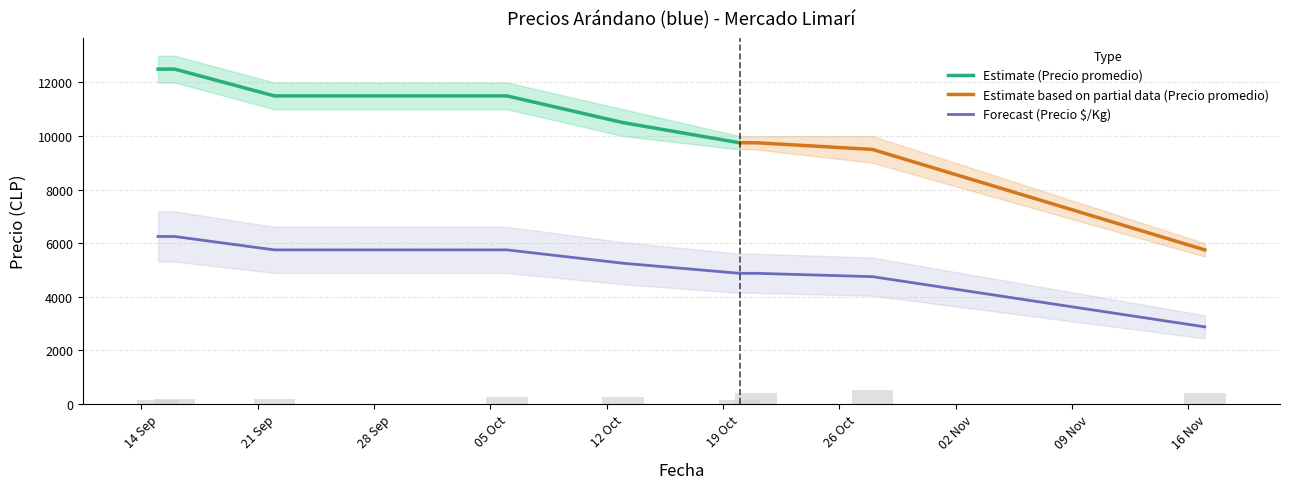

Reading left to right, list all the values displayed in this chart.

Precio minimo: 12000	12000	11000	11000	10000	9500	9500	9000	5500
Precio promedio ponderado: 12500	12500	11500	11500	10500	9750	9750	9500	5750
Precio maximo: 13000	13000	12000	12000	11000	10000	10000	10000	6000
Volumen: 160	200	200	240	240	160	400	500	400
Precio $/Kg: 6250	6250	5750	5750	5250	4875	4875	4750	2875